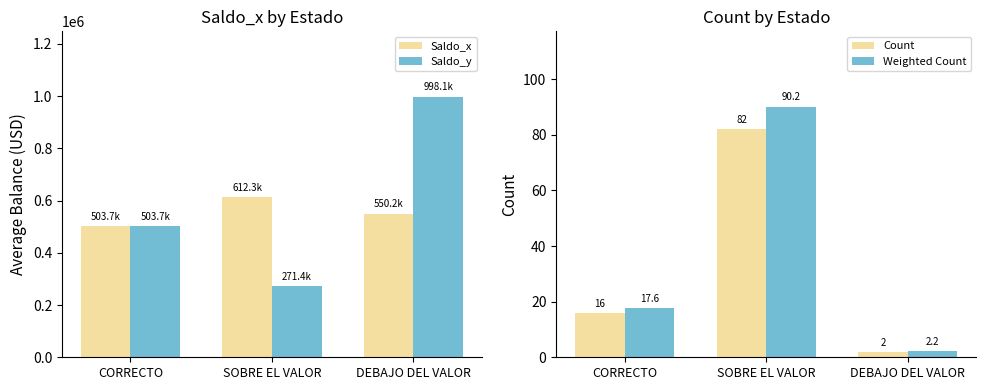

Reading left to right, transcribe all the data shown in this chart.

Saldo_x: 503661.5	612345.2	550161.0
Saldo_y: 503661.5	271432.8	998090.0
Count: 16.0	82.0	2.0
Weighted Count: 17.6	90.2	2.2